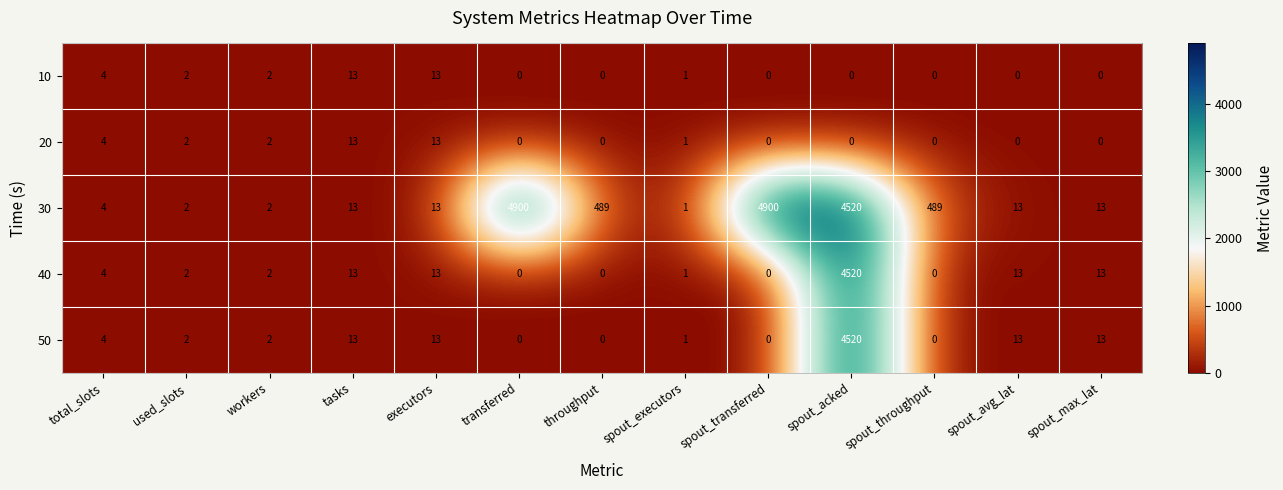

How many series are shown in this chart?

5